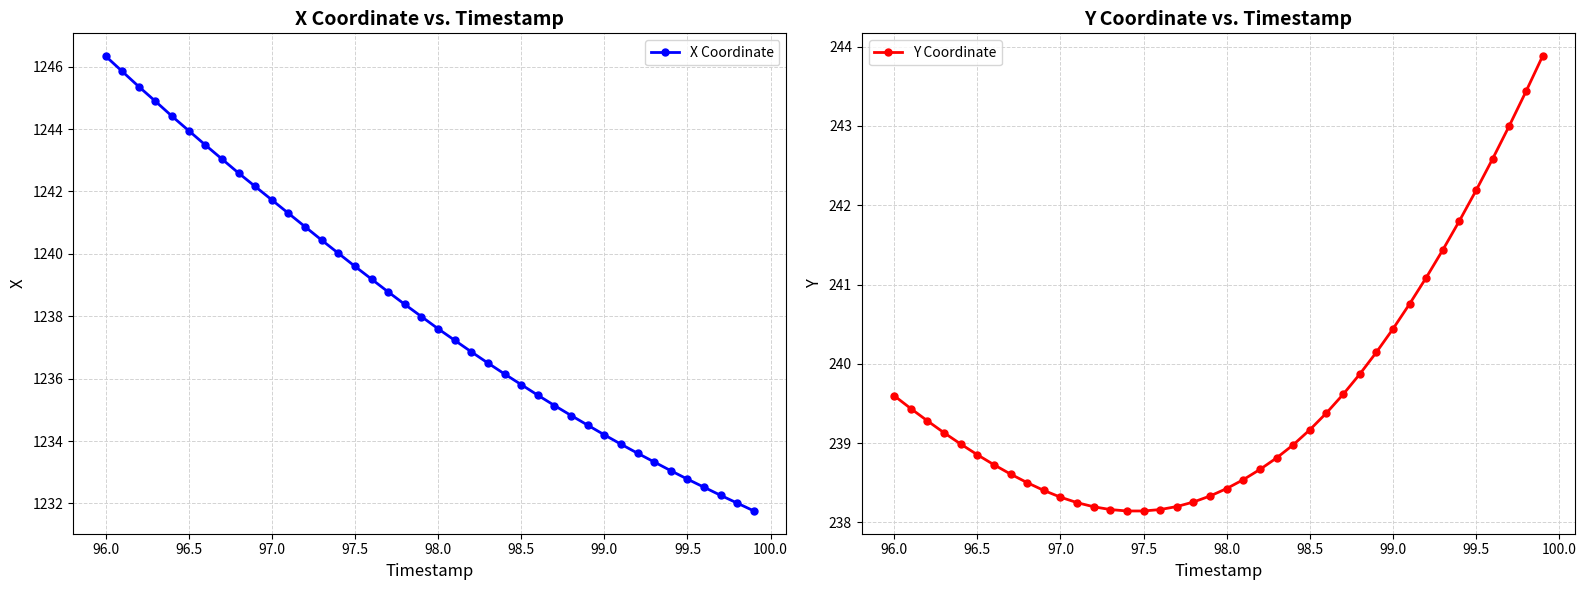

What is the average value of the Y Coordinate series?

239.6